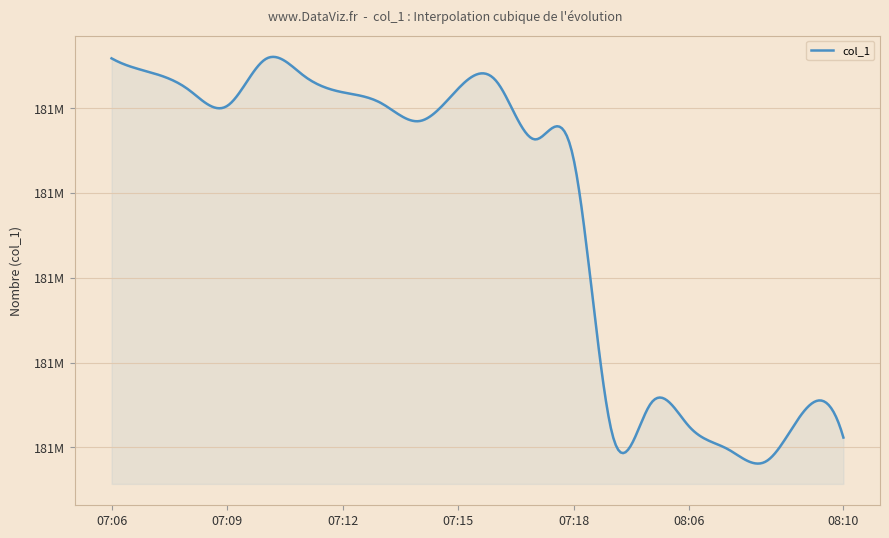

Does the chart display data point markers on the line(s)?

No